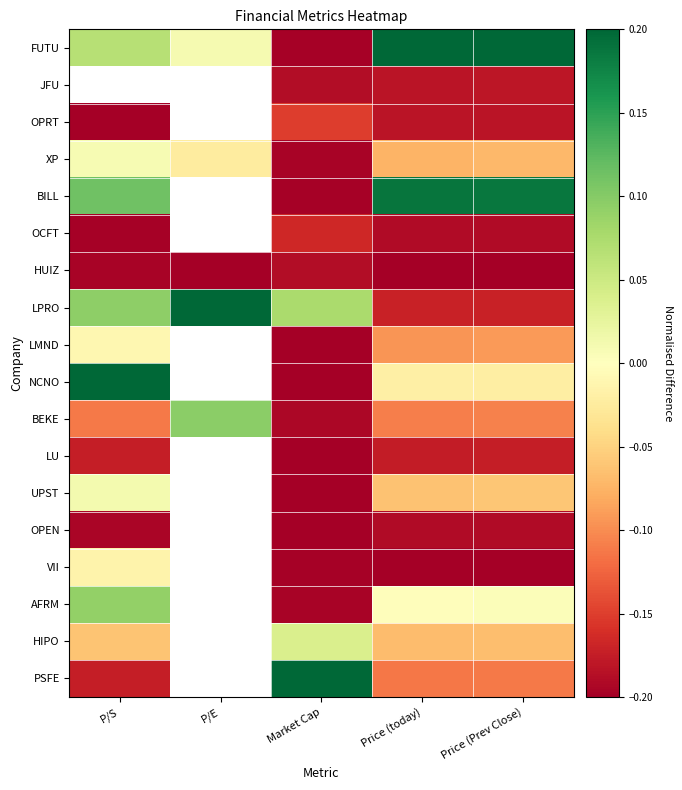

How many values in VII are below zero?

4